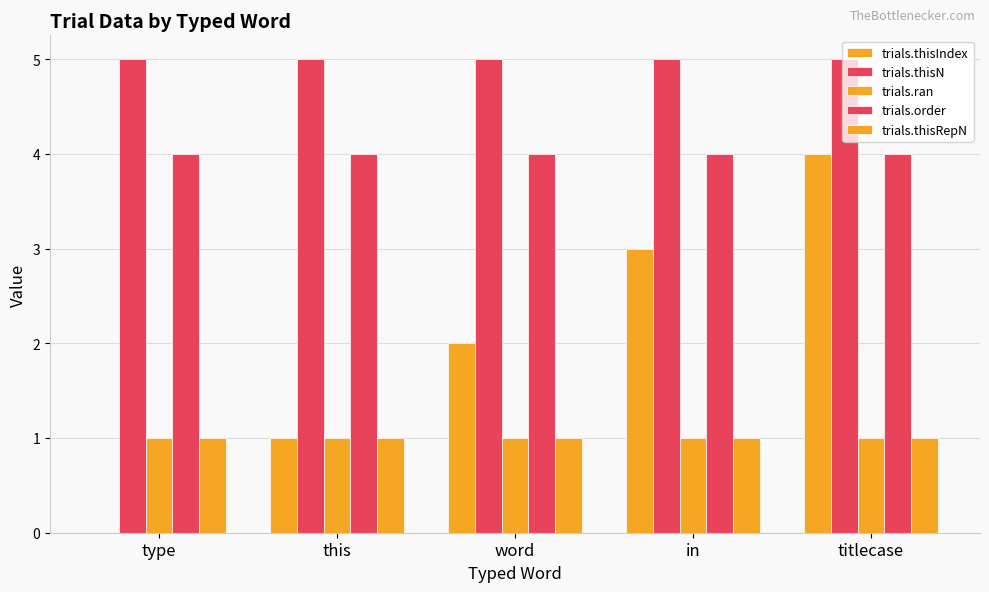

At which category is the sum across all series the highest?

titlecase